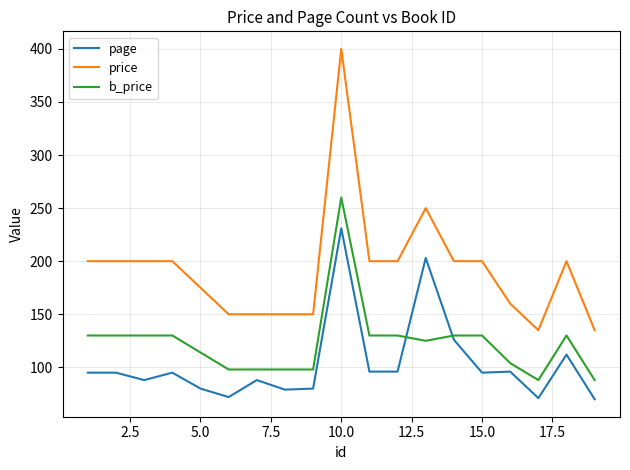

What is the greatest value displayed?

400